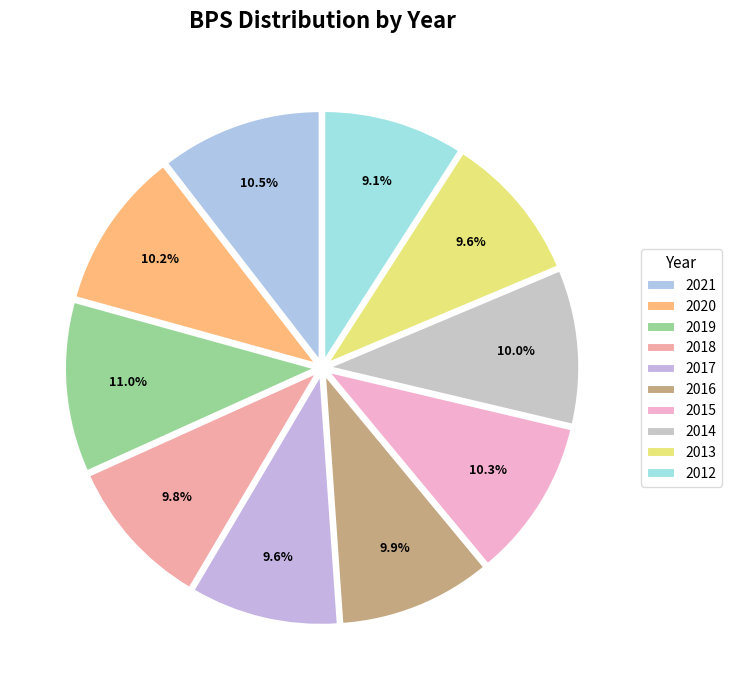

How many slices are in this pie chart?

10